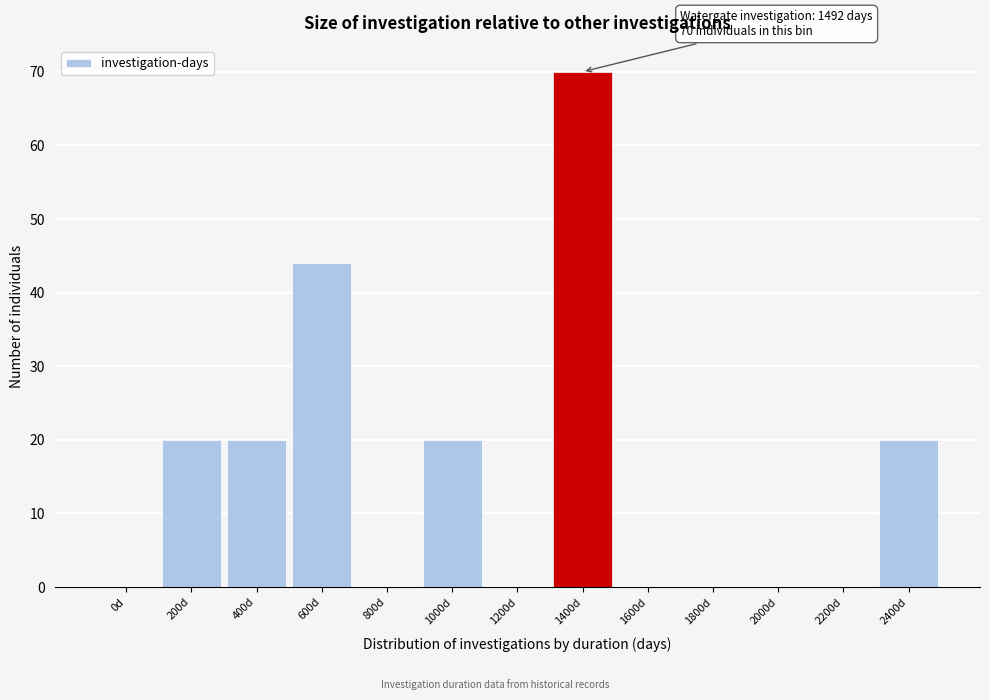

Reading right to left, extract all data points from this chart.

2400d=20	2200d=0	2000d=0	1800d=0	1600d=0	1400d=70	1200d=0	1000d=20	800d=0	600d=44	400d=20	200d=20	0d=0